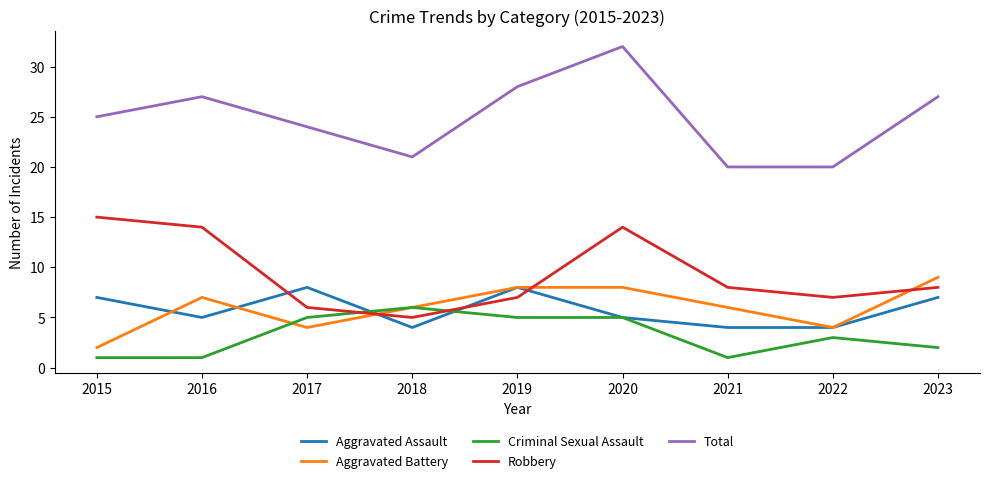

Which label corresponds to the largest value in the chart?

2020